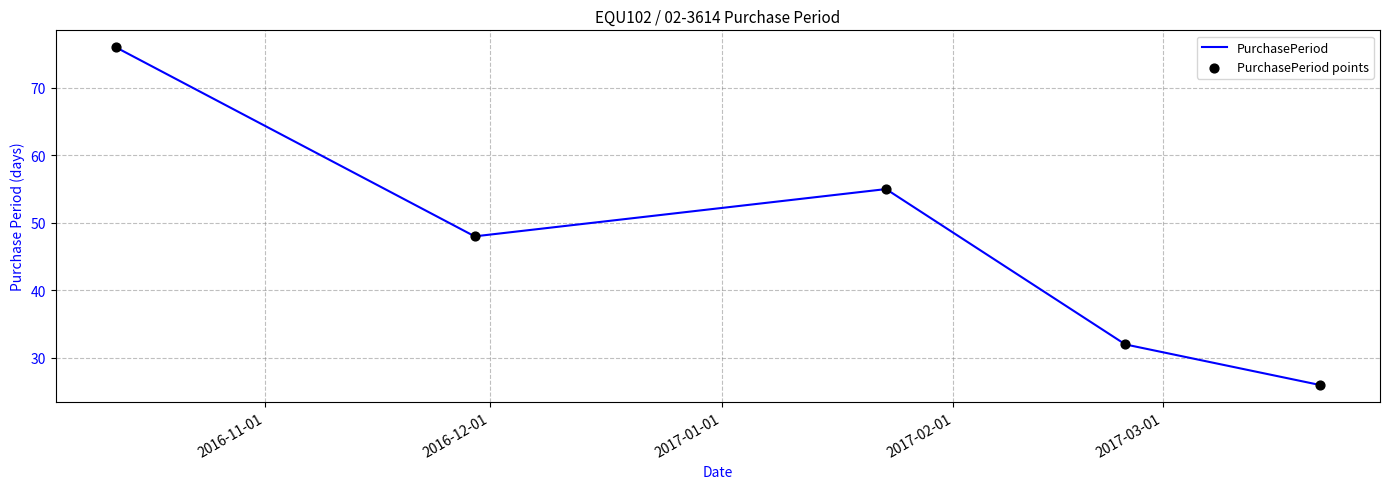

What is the smallest value displayed?

26